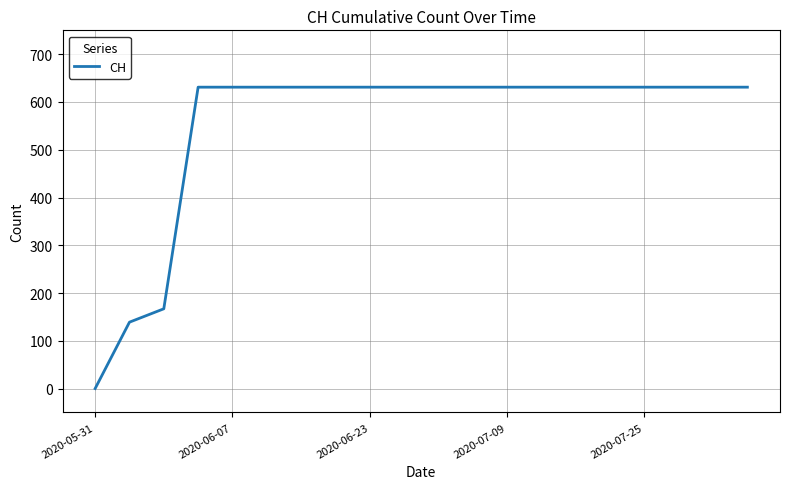

What is the average value?

552